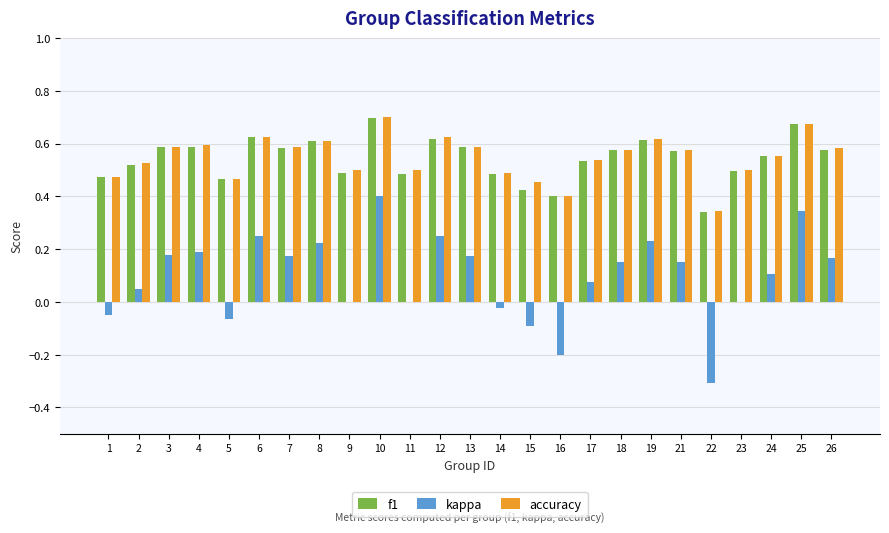

What is the total value across all series at 23?

1.0